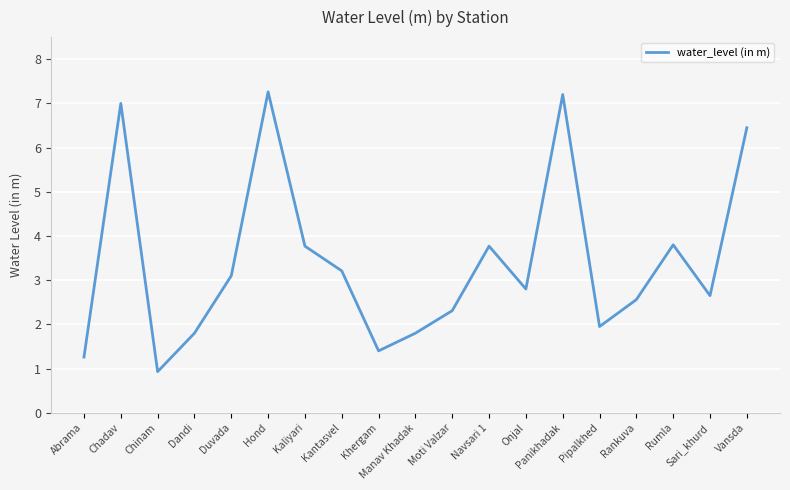

The chart shows a value of 3.8 at Rumla. True or false?

True